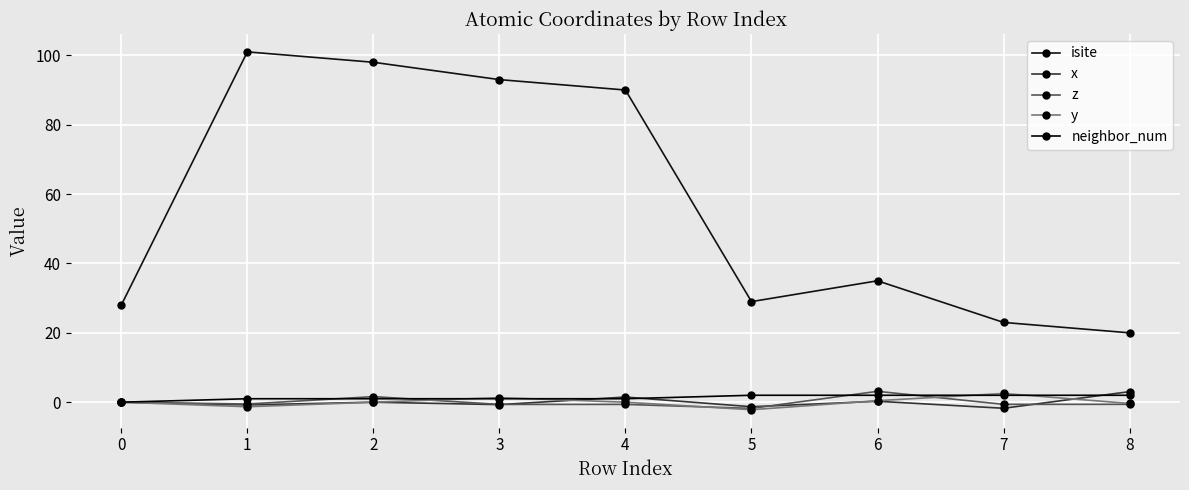

What are all the series names shown in the legend?

isite, x, z, y, neighbor_num